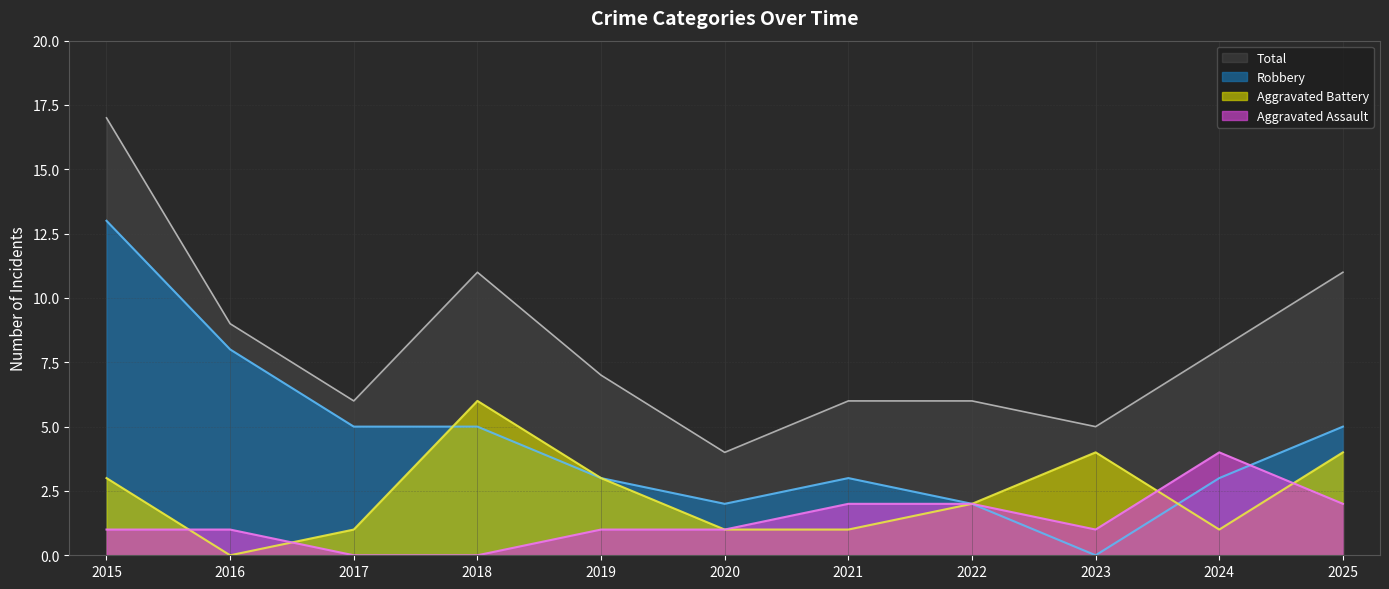

What is the value of the Total point at the 7th from the left?

6